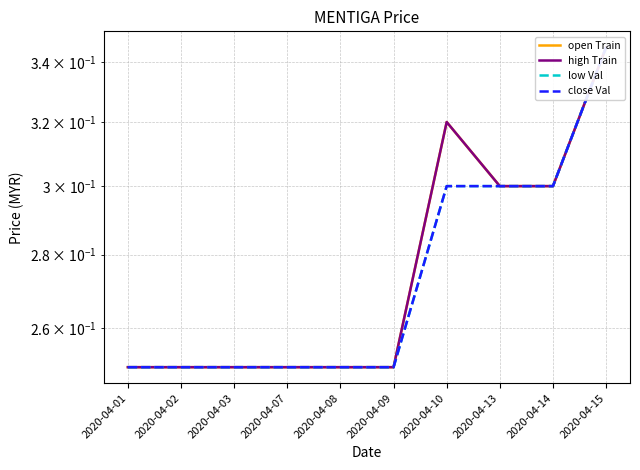

Reading left to right, extract all data points from this chart.

open Train: 2020-04-01=0.2	2020-04-02=0.2	2020-04-03=0.2	2020-04-07=0.2	2020-04-08=0.2	2020-04-09=0.2	2020-04-10=0.3	2020-04-13=0.3	2020-04-14=0.3	2020-04-15=0.3
high Train: 2020-04-01=0.2	2020-04-02=0.2	2020-04-03=0.2	2020-04-07=0.2	2020-04-08=0.2	2020-04-09=0.2	2020-04-10=0.3	2020-04-13=0.3	2020-04-14=0.3	2020-04-15=0.3
low Val: 2020-04-01=0.2	2020-04-02=0.2	2020-04-03=0.2	2020-04-07=0.2	2020-04-08=0.2	2020-04-09=0.2	2020-04-10=0.3	2020-04-13=0.3	2020-04-14=0.3	2020-04-15=0.3
close Val: 2020-04-01=0.2	2020-04-02=0.2	2020-04-03=0.2	2020-04-07=0.2	2020-04-08=0.2	2020-04-09=0.2	2020-04-10=0.3	2020-04-13=0.3	2020-04-14=0.3	2020-04-15=0.3